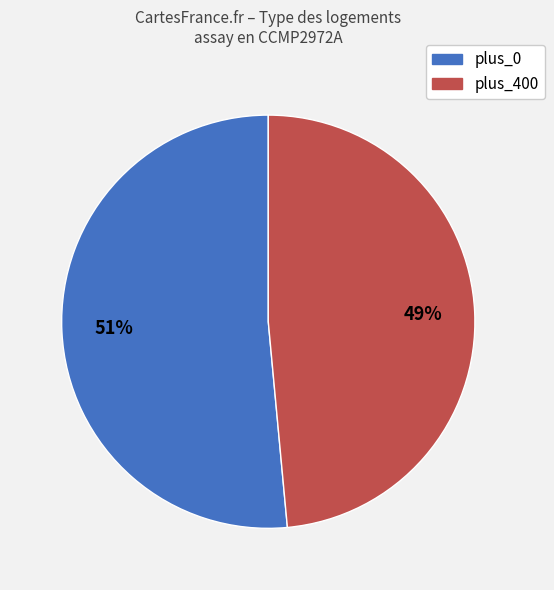

Rank the categories by value from lowest to highest.

plus_400, plus_0